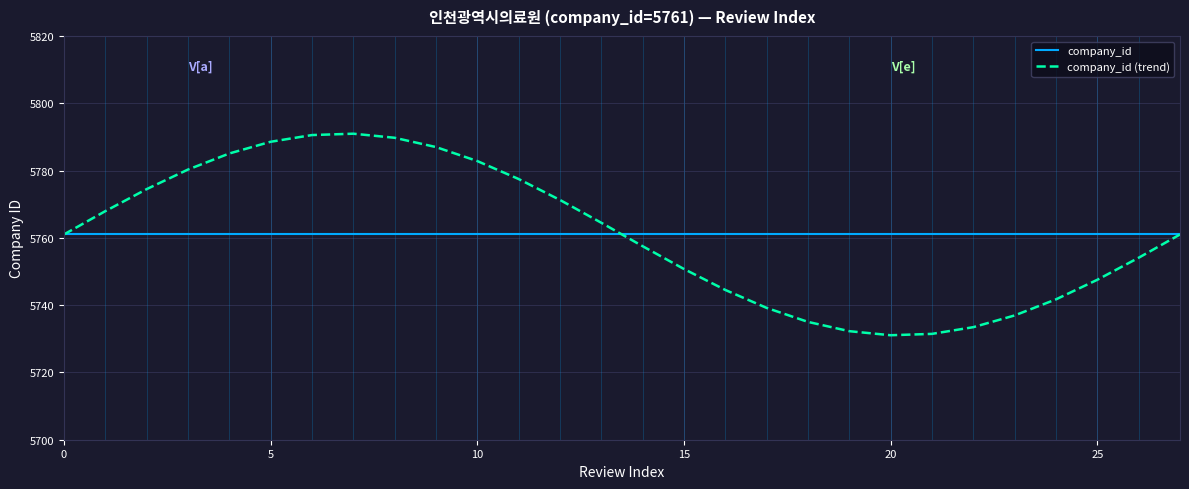

Is it true that company_id equals 5761.0 at 23?

True